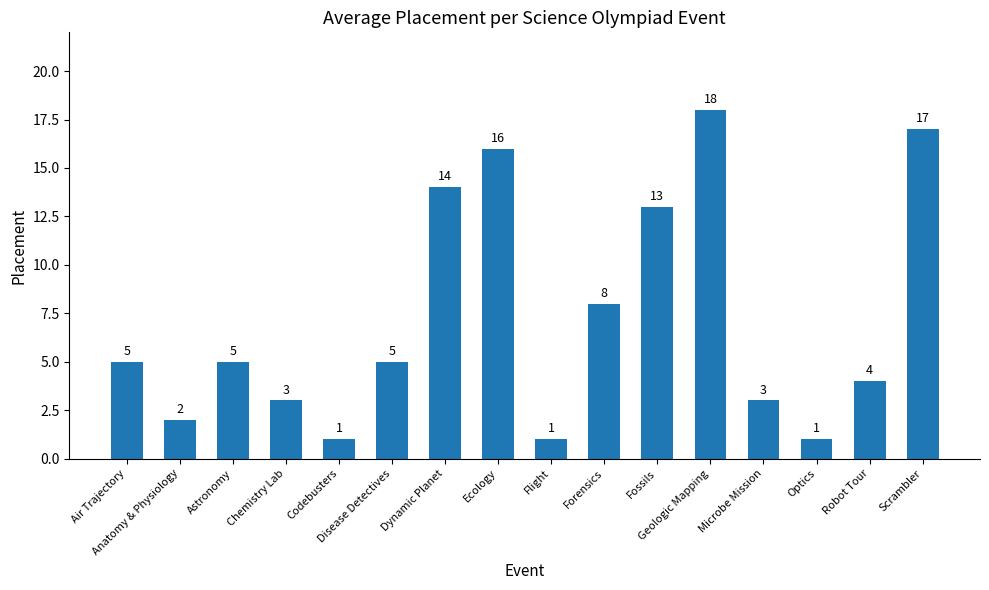

What is the difference between the maximum and minimum values?

17